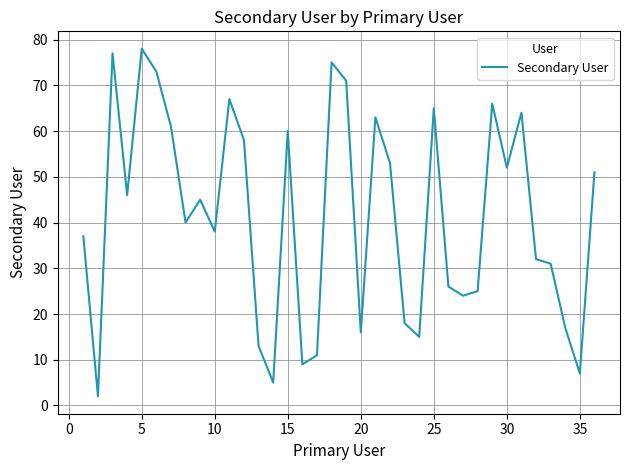

What is the difference between the maximum and minimum values?

76